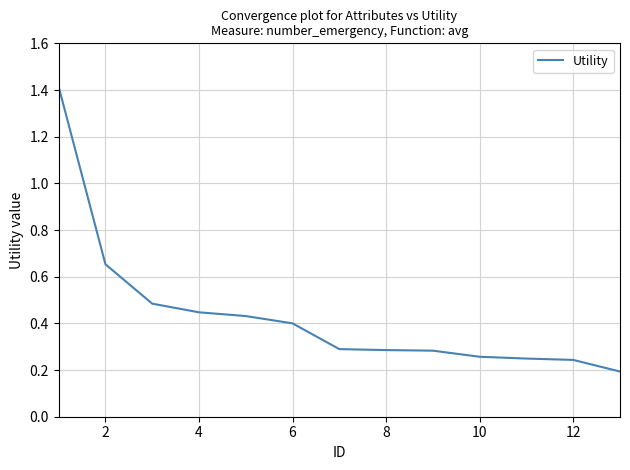

What is the greatest value displayed?

1.4